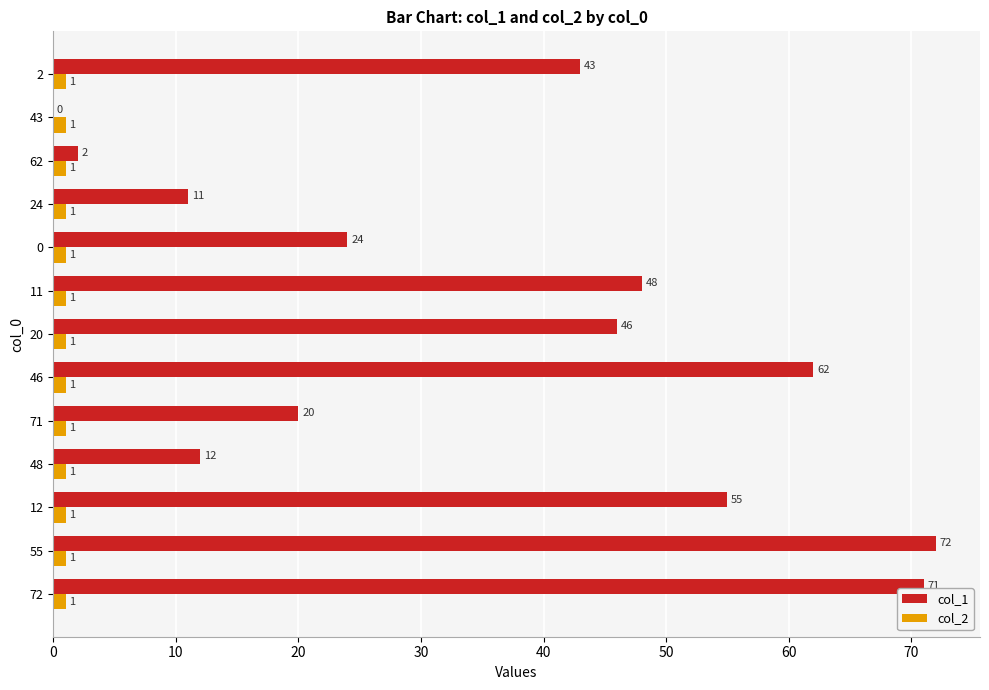

Which series has the largest total across all categories?

col_1